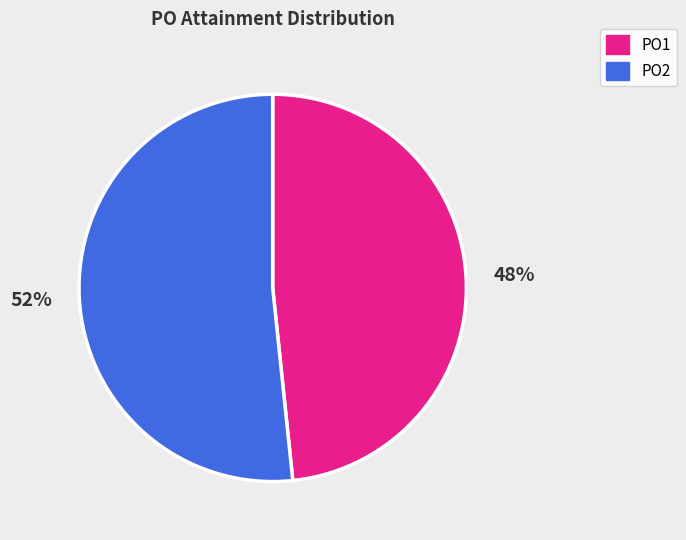

Do PO1 and PO2 together represent more than half of the pie?

Yes